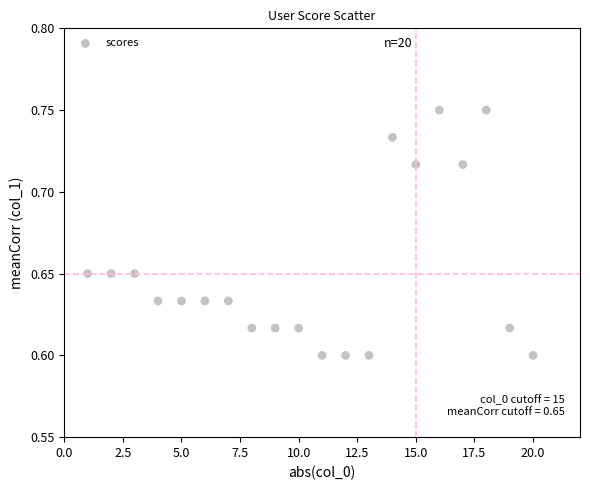

What is the range of X values (max minus min)?

19.0